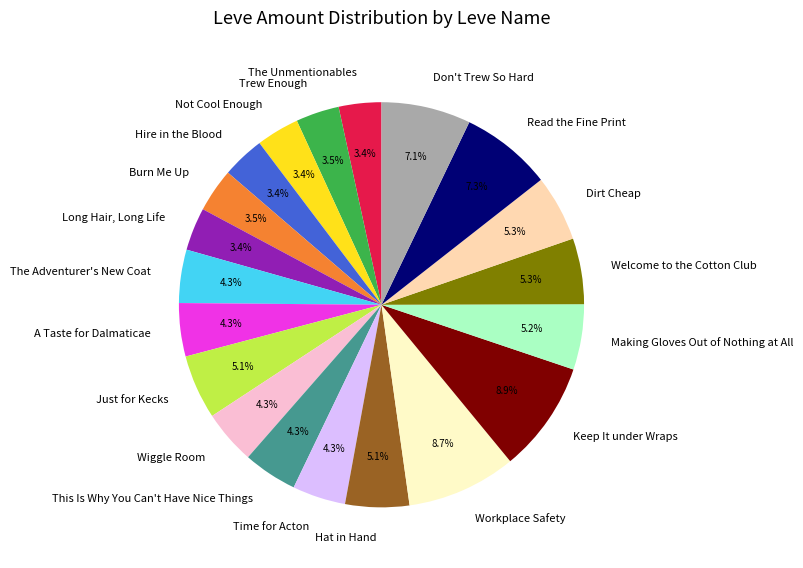

Does Making Gloves Out of Nothing at All represent more than half of the total?

No